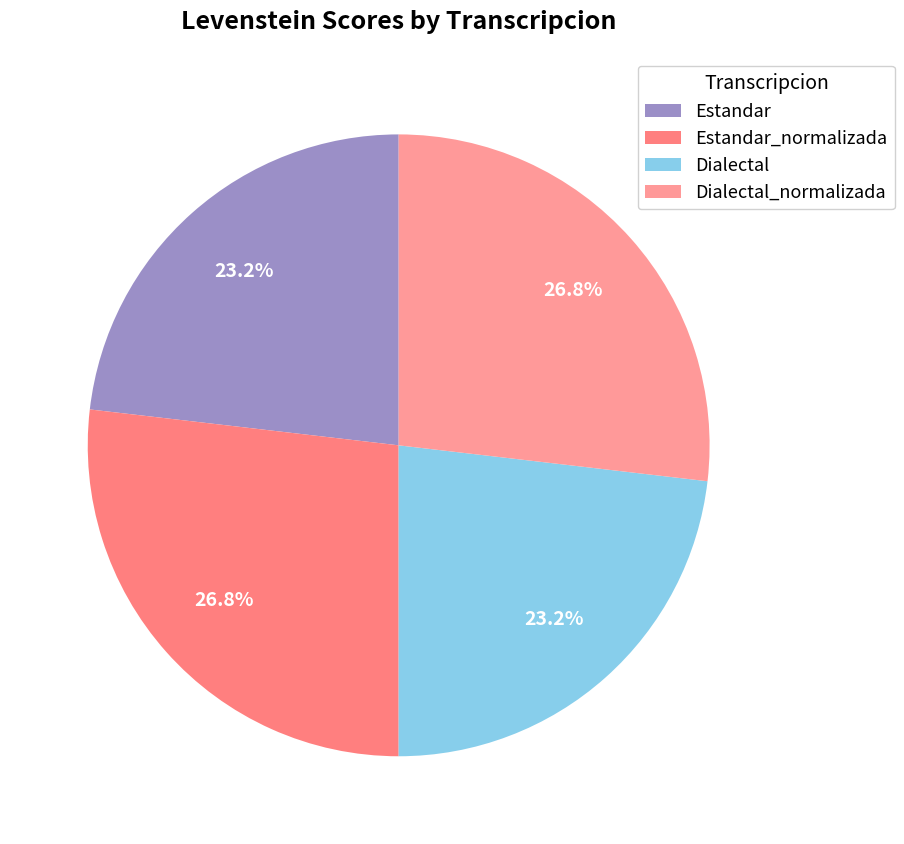

Count the number of slices in the pie.

4